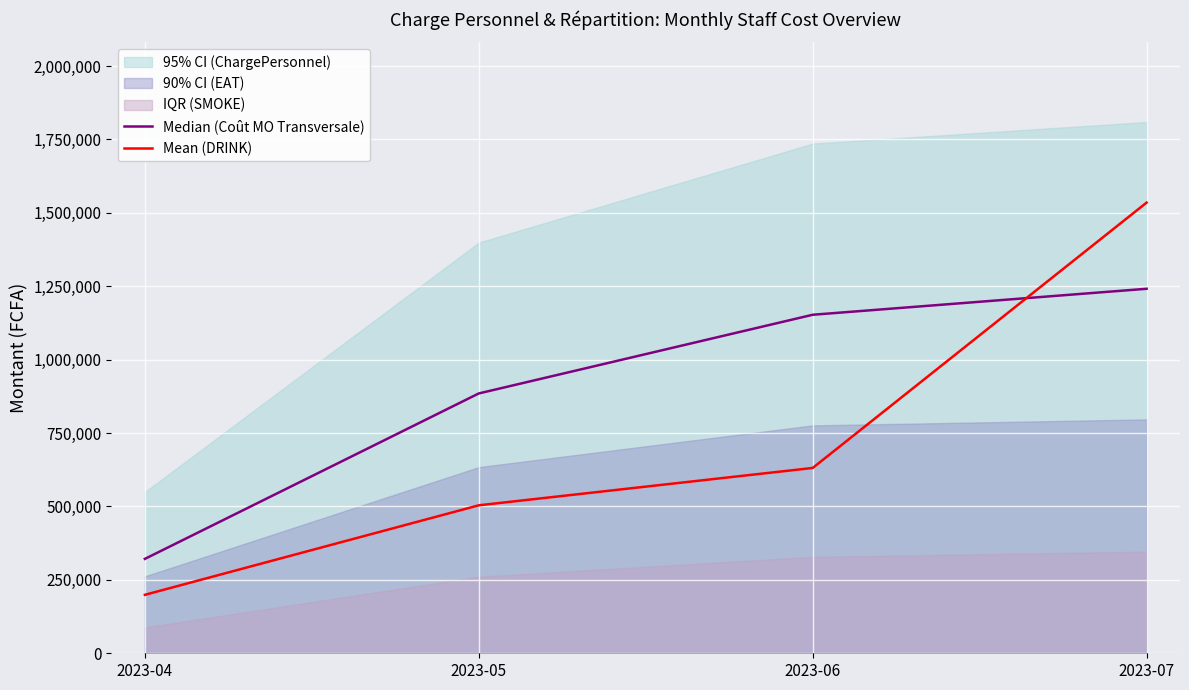

At which label does Mean (DRINK) reach its peak?

2023-07